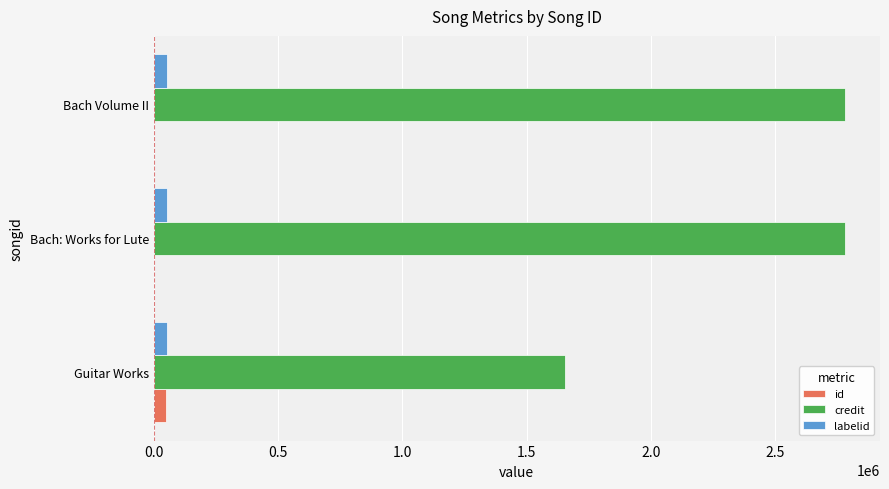

Which series has the largest total across all categories?

credit